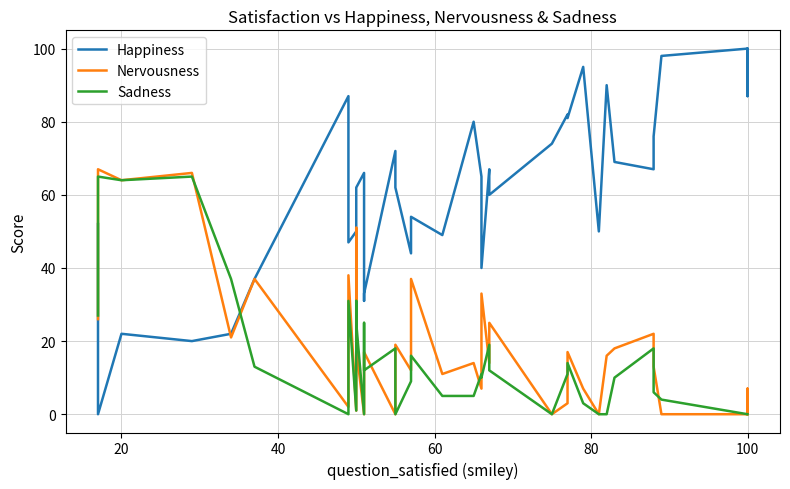

After their last crossing, which series has the higher values: Nervousness or Happiness?

Happiness